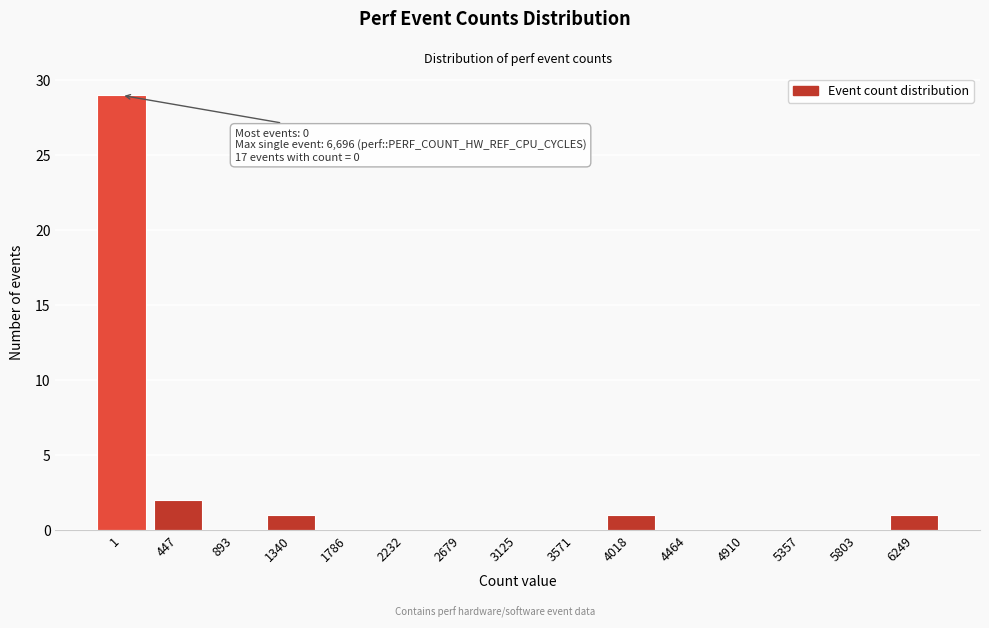

Reading right to left, what are all the values shown in this chart?

6249=1	5803=0	5357=0	4910=0	4464=0	4018=1	3571=0	3125=0	2679=0	2232=0	1786=0	1340=1	893=0	447=2	1=29